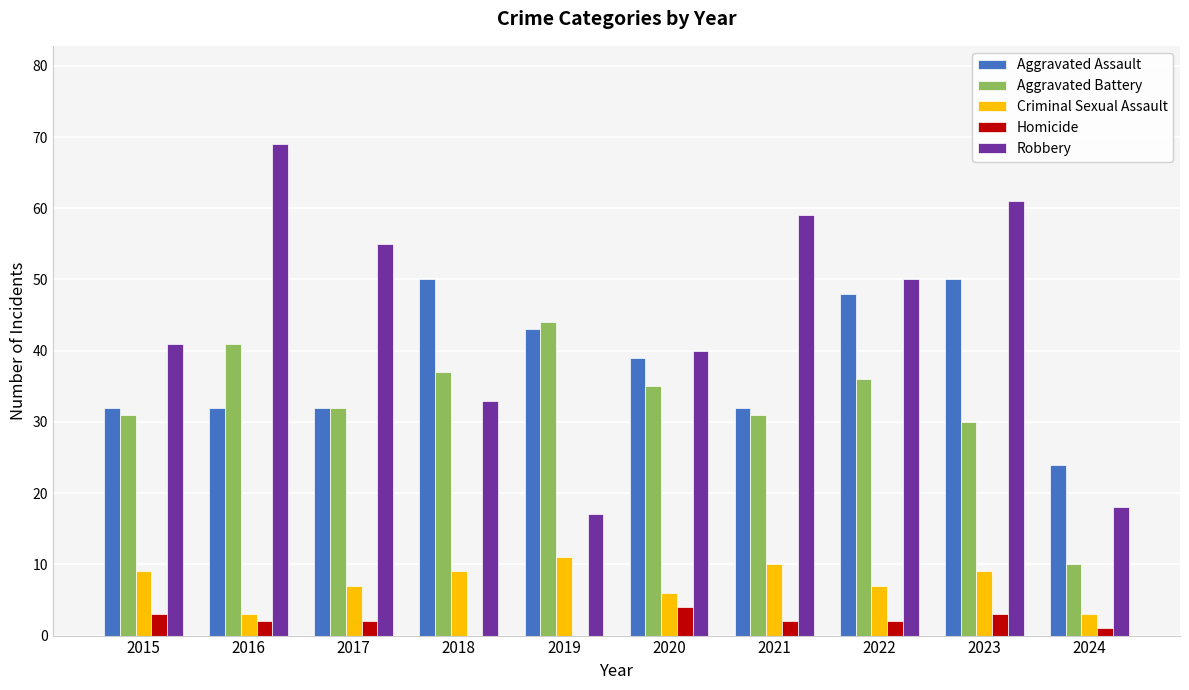

Reading right to left, extract all data points from this chart.

Aggravated Assault: 2024=24	2023=50	2022=48	2021=32	2020=39	2019=43	2018=50	2017=32	2016=32	2015=32
Aggravated Battery: 2024=10	2023=30	2022=36	2021=31	2020=35	2019=44	2018=37	2017=32	2016=41	2015=31
Criminal Sexual Assault: 2024=3	2023=9	2022=7	2021=10	2020=6	2019=11	2018=9	2017=7	2016=3	2015=9
Homicide: 2024=1	2023=3	2022=2	2021=2	2020=4	2019=0	2018=0	2017=2	2016=2	2015=3
Robbery: 2024=18	2023=61	2022=50	2021=59	2020=40	2019=17	2018=33	2017=55	2016=69	2015=41